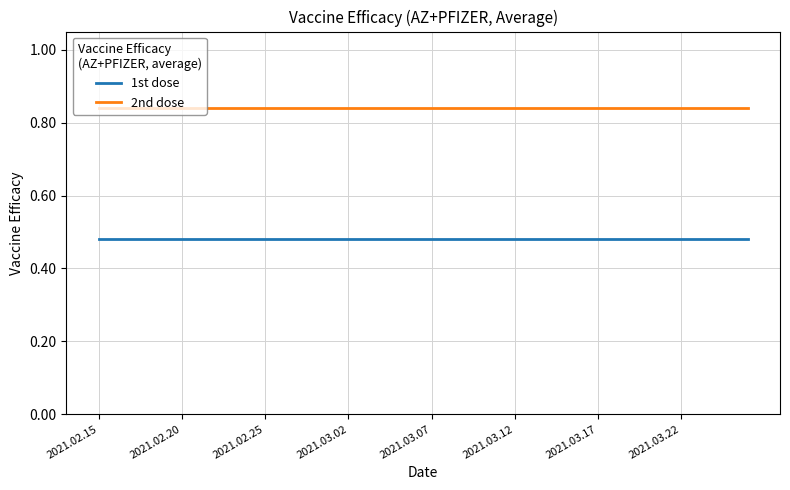

At how many categories does at least one series exceed 0?

40